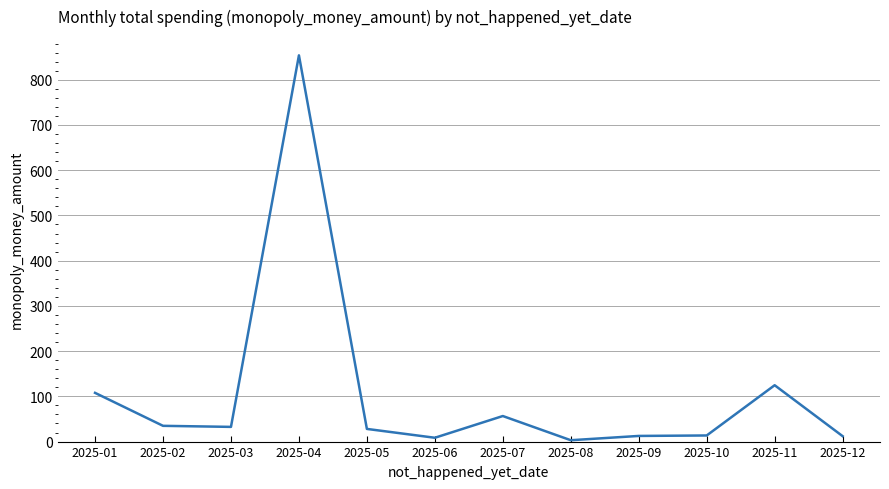

The value at 2025-05 is 28.0. True or false?

True